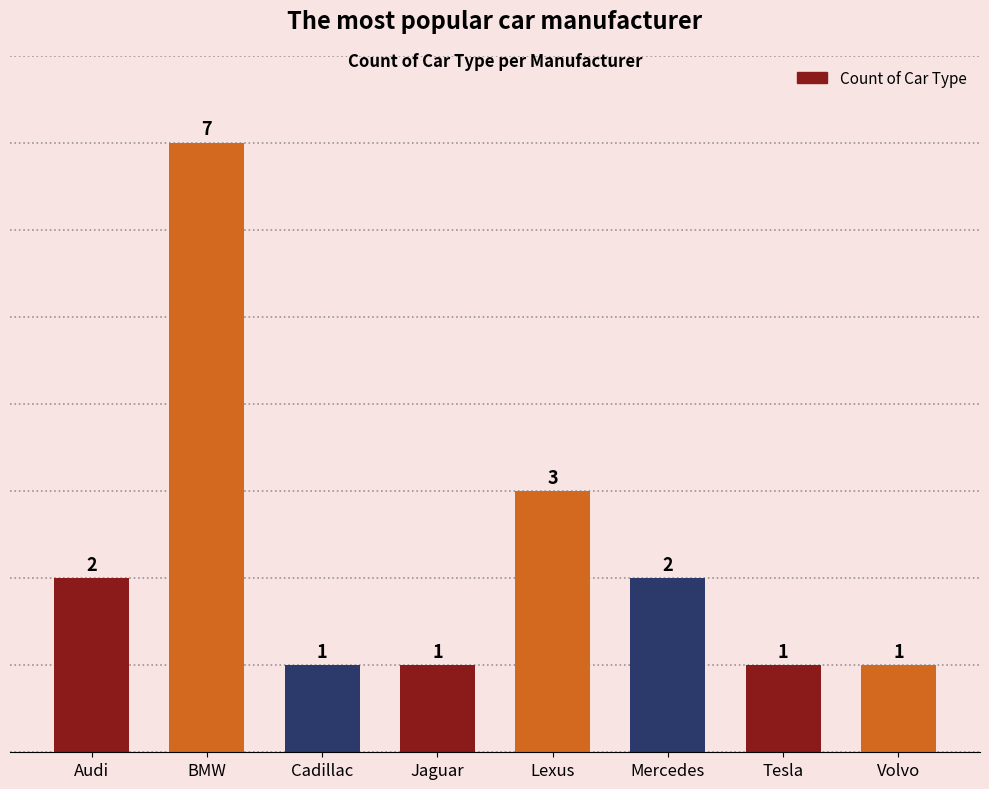

What is the average value?

2